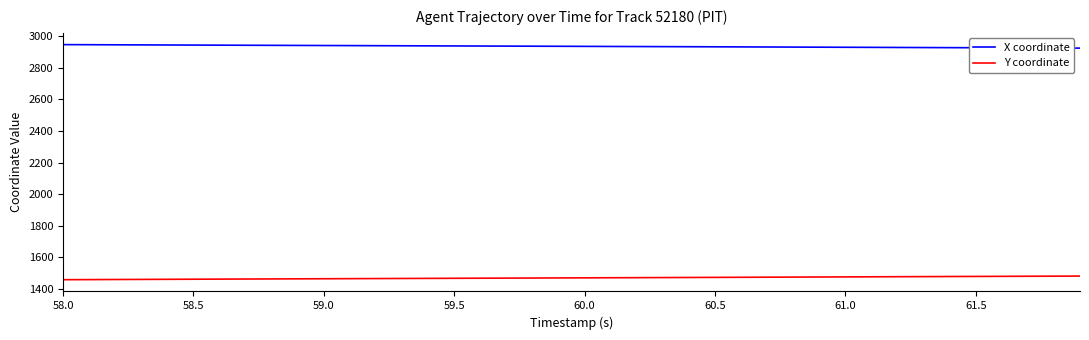

What is the maximum value for X coordinate?

2945.2